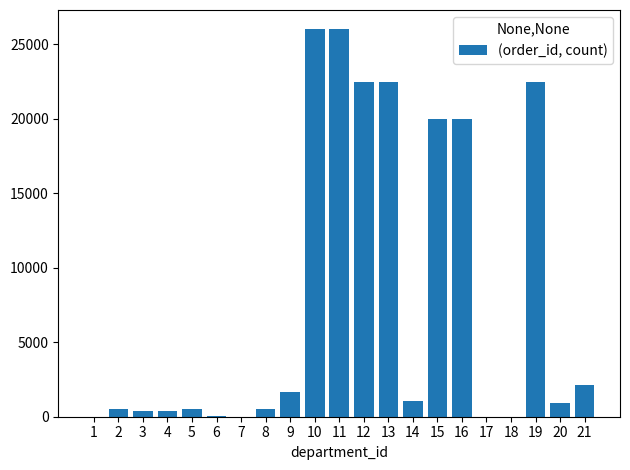

The value at 16 is 20000.0. True or false?

True